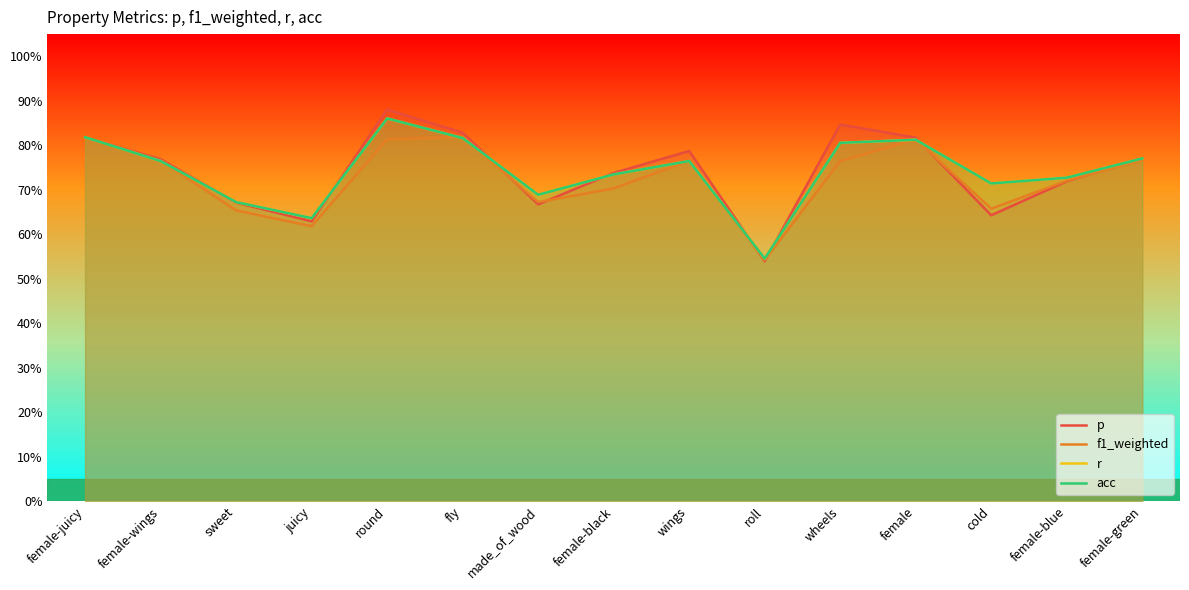

Rank the series at female-blue from highest to lowest value.

r, acc, f1_weighted, p